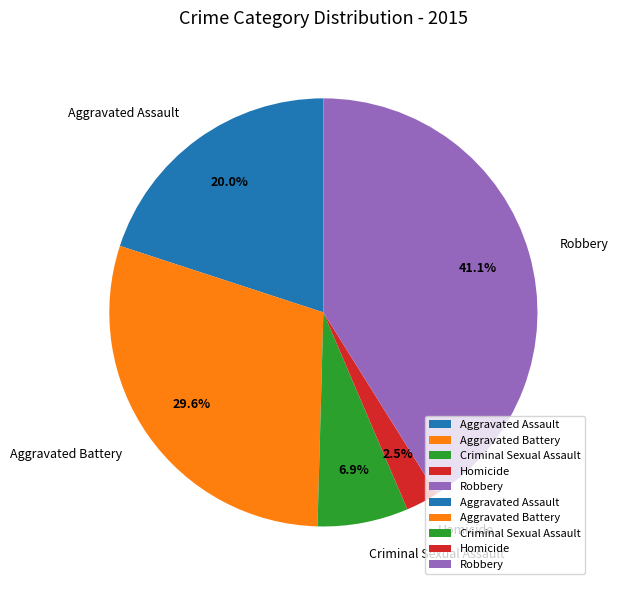

What is the ratio of the value at Aggravated Assault to the value at Aggravated Battery?

0.7